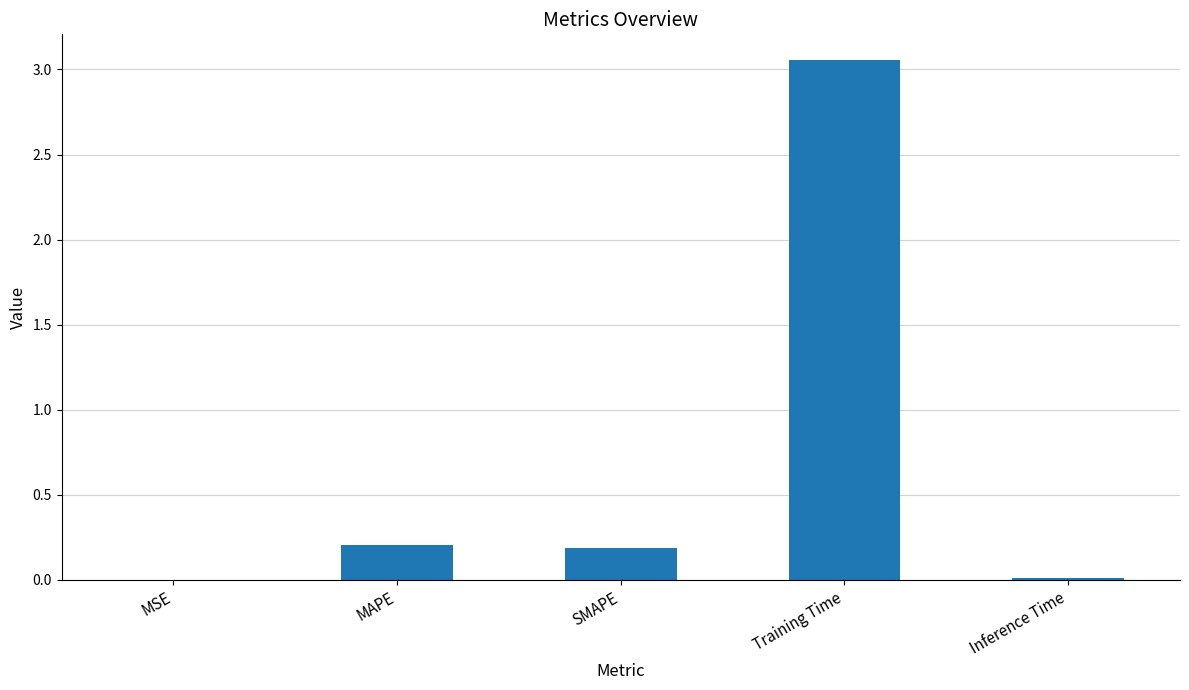

True or false: the data shows 0.0 at MSE.

True